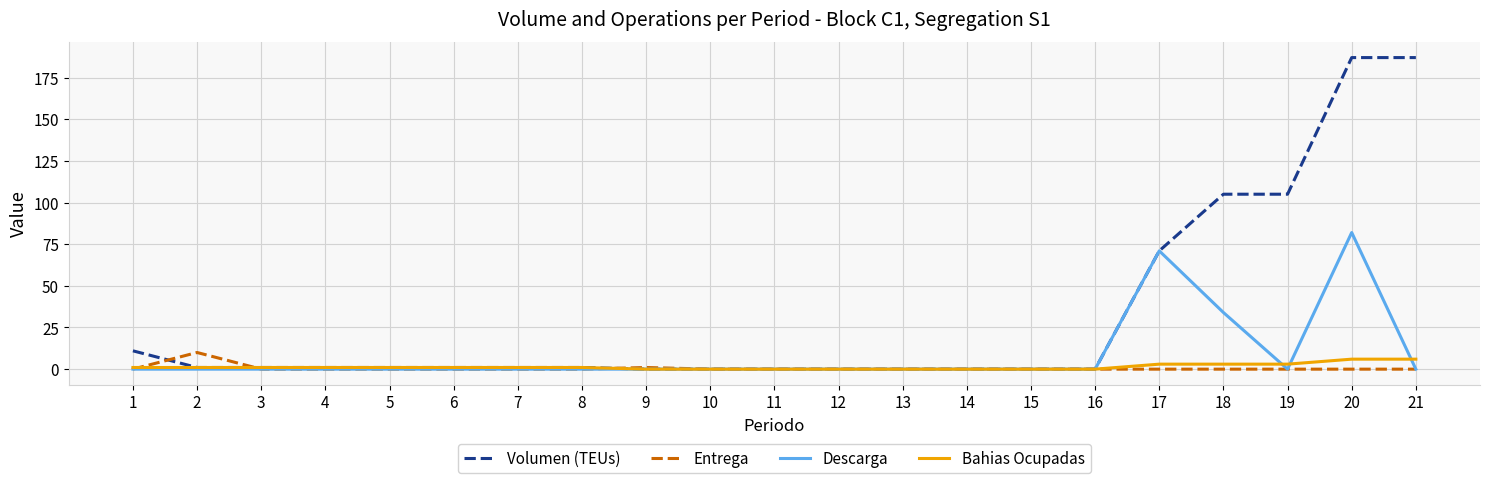

At how many categories does at least one series exceed 122?

2